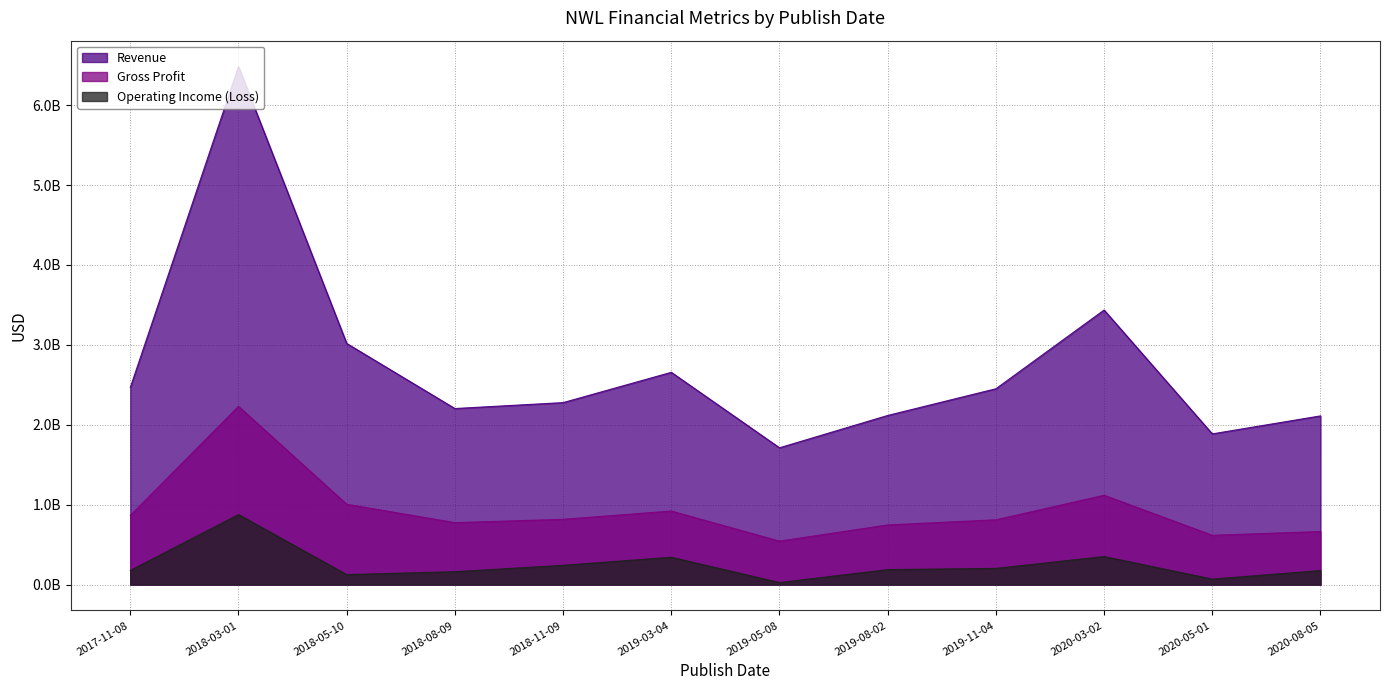

Which series has the largest range (max minus min)?

Revenue